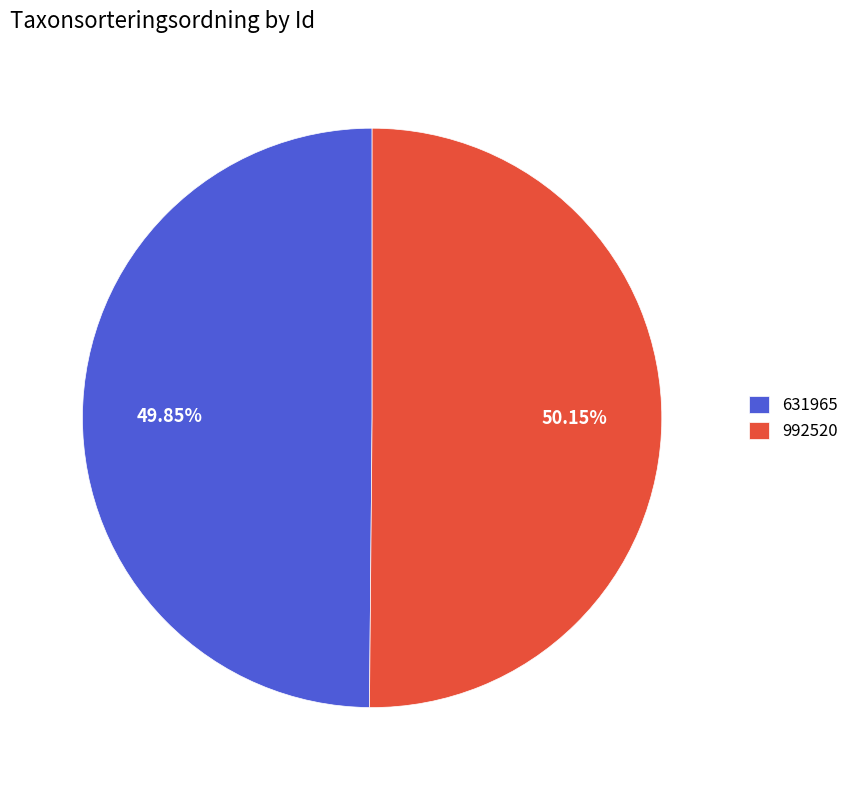

Count the number of slices in the pie.

2